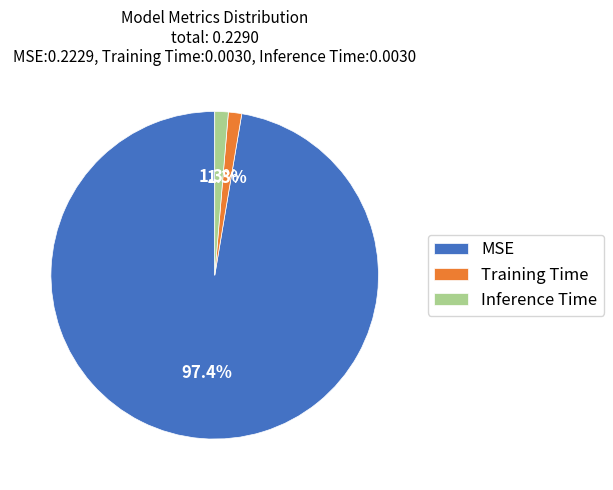

To the nearest percent, what percentage of the pie is Training Time?

1%